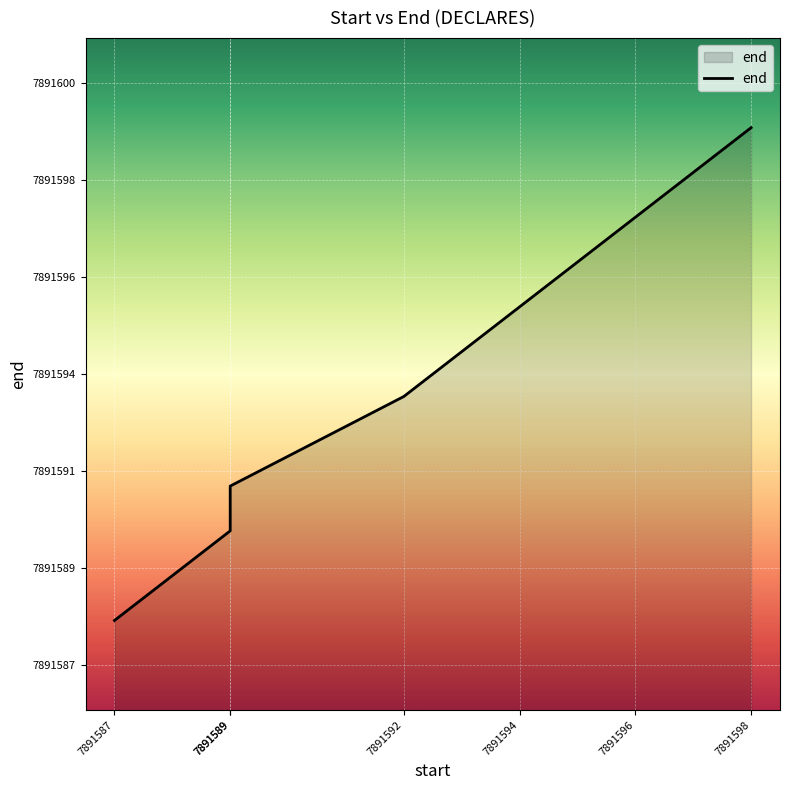

What is the difference between the values at 7891587 and 7891598?

11